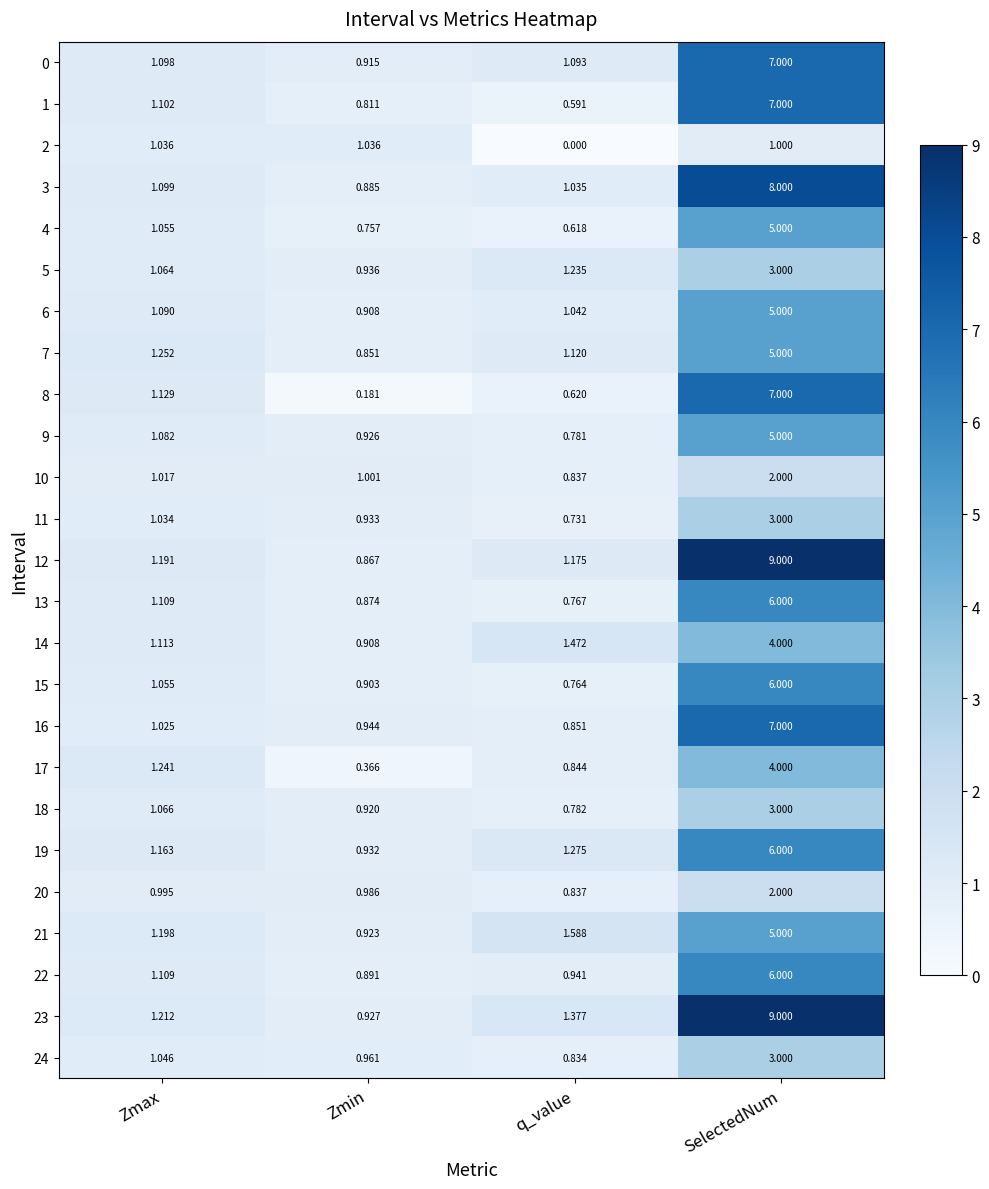

Which series has the widest spread of values?

12